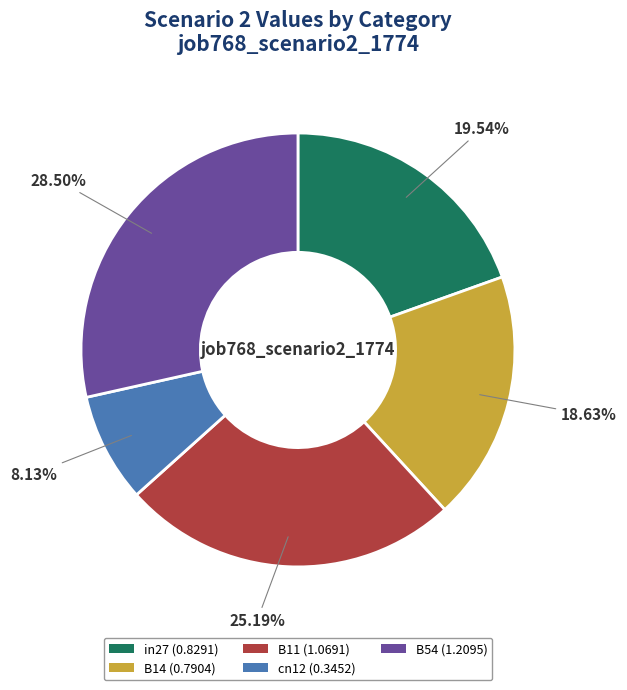

Do B54 and B14 together represent more than half of the pie?

No